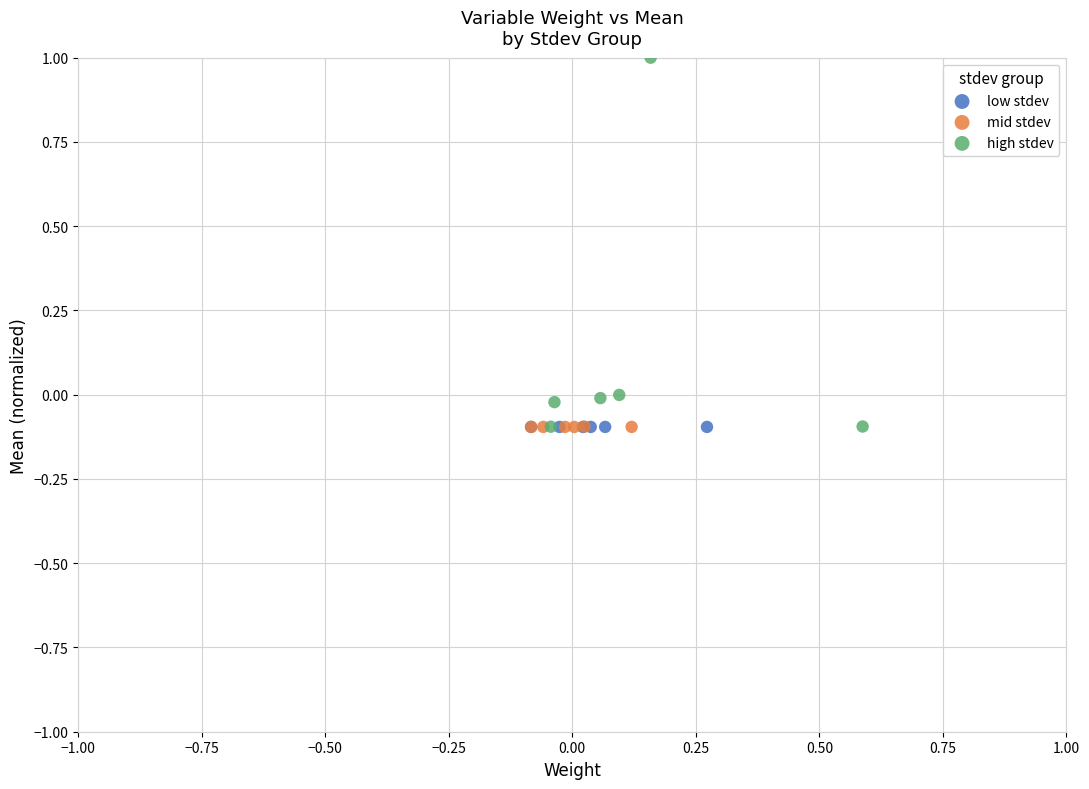

Which series contains the highest Y value?

high stdev